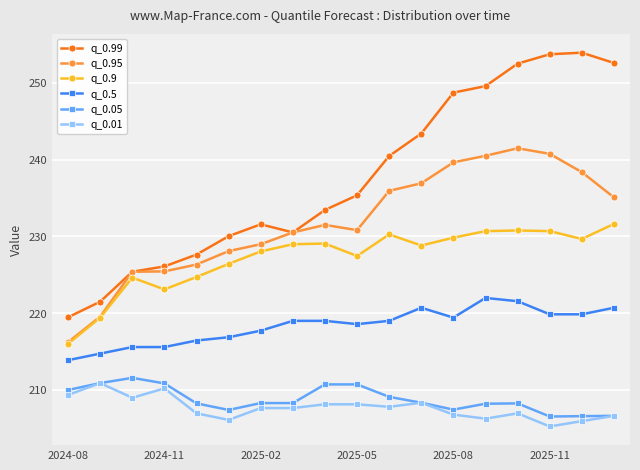

How many lines are shown in the chart?

6